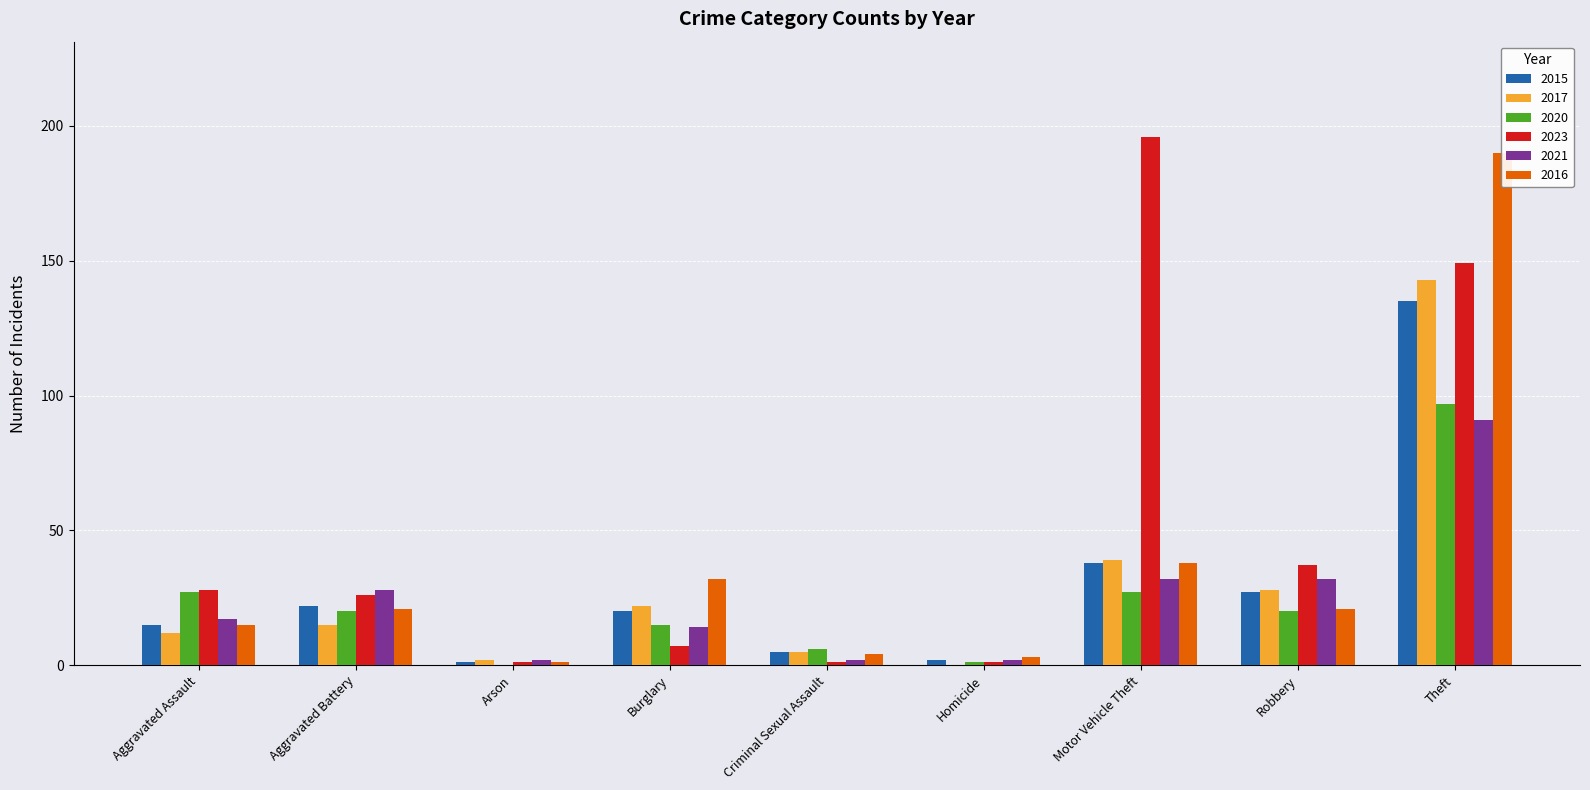

Which label corresponds to the largest value in the chart?

Motor Vehicle Theft